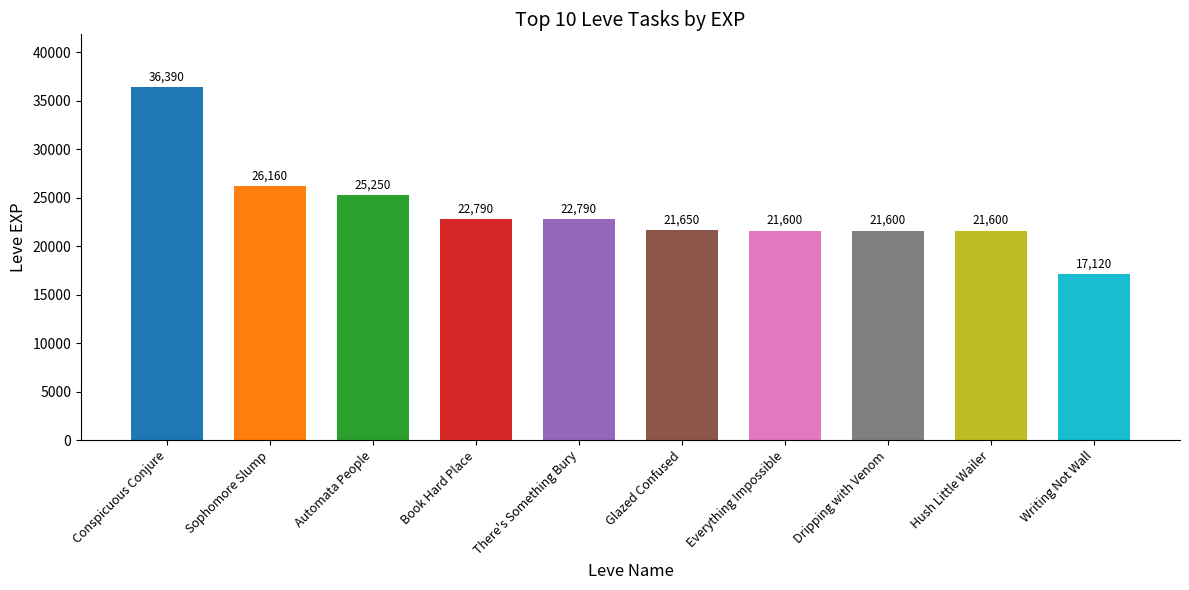

What is the approximate value at Writing Not Wall?

17120